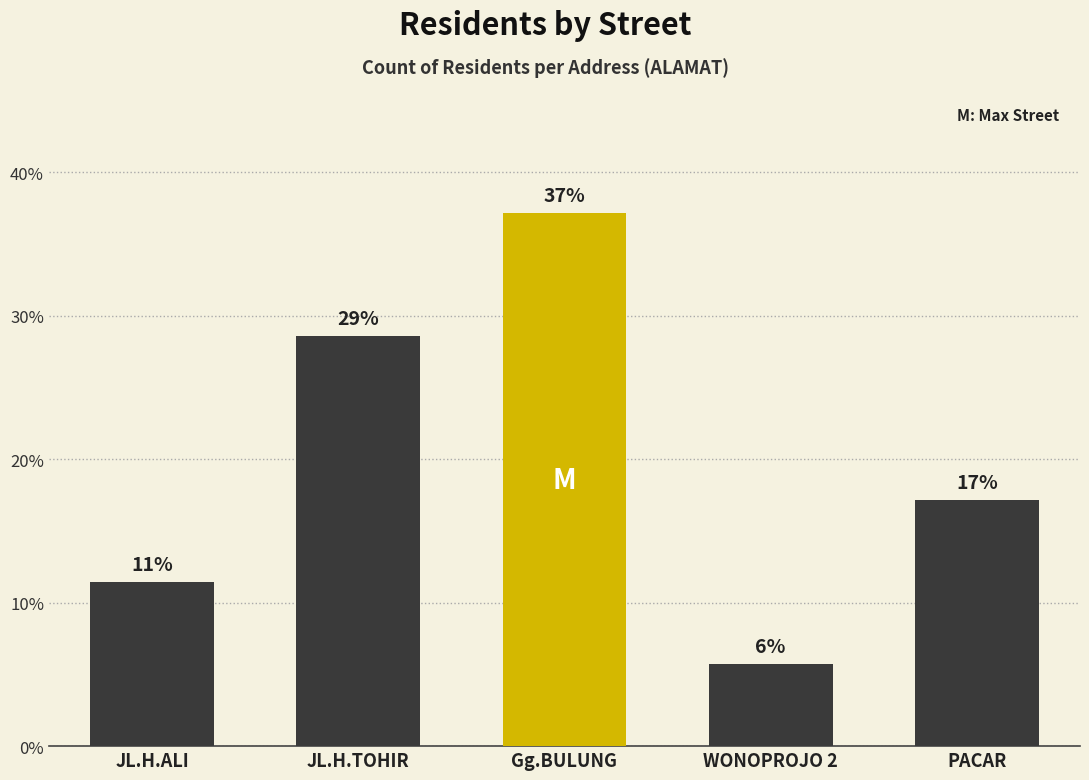

What is the label of the 2nd bar from the right?

WONOPROJO 2